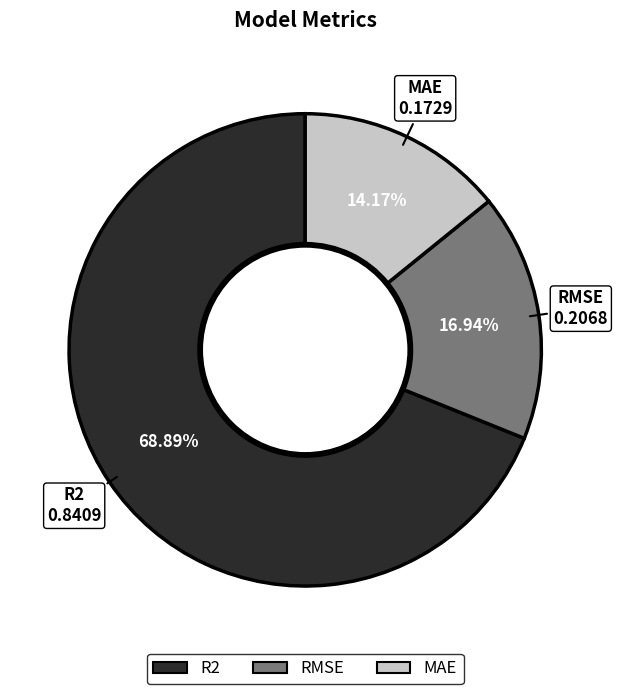

How many slices are in this pie chart?

3